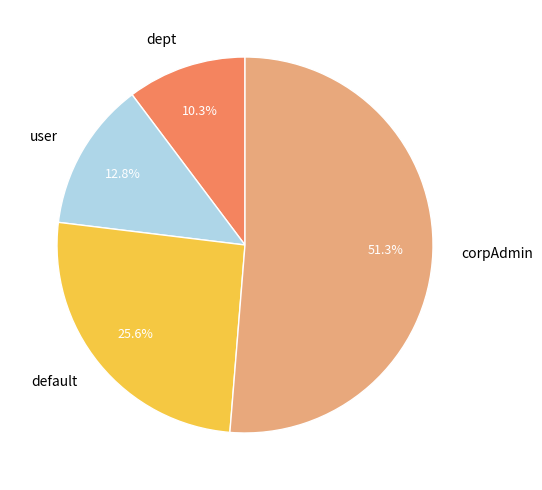

Count the number of slices in the pie.

4